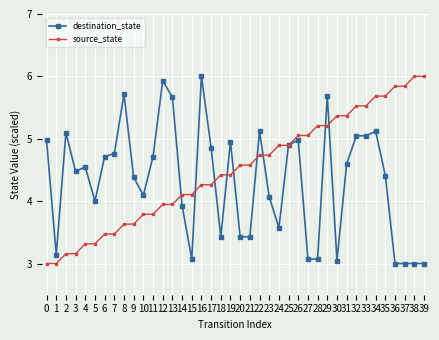

What is the difference between the source_state values at 9 and 32?

1.9